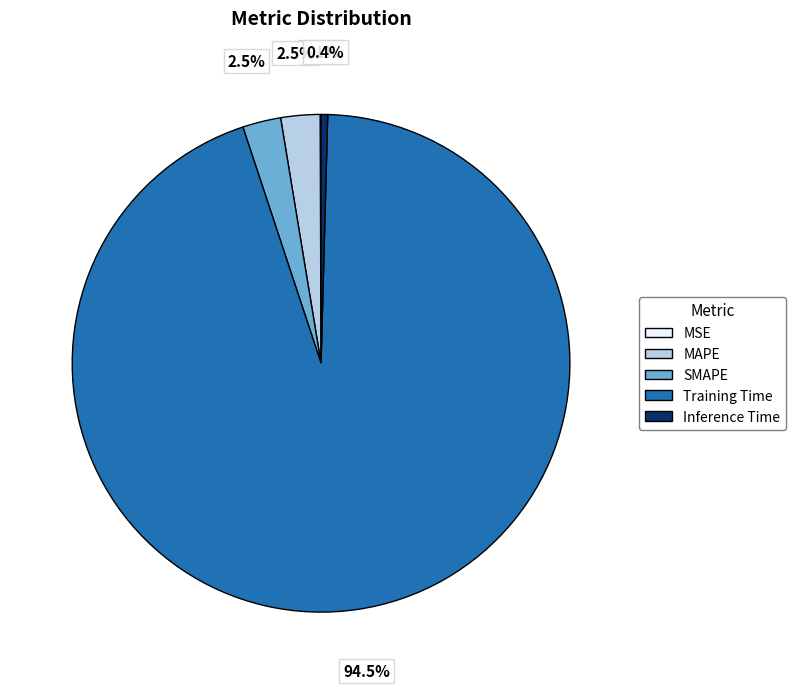

What percentage is NOT represented by MAPE?

97.5%